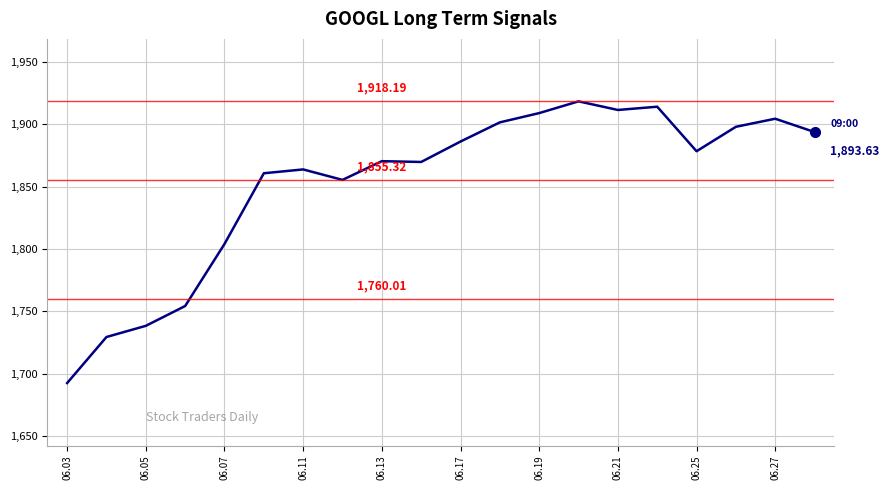

What is the difference between the maximum and minimum values?

225.5